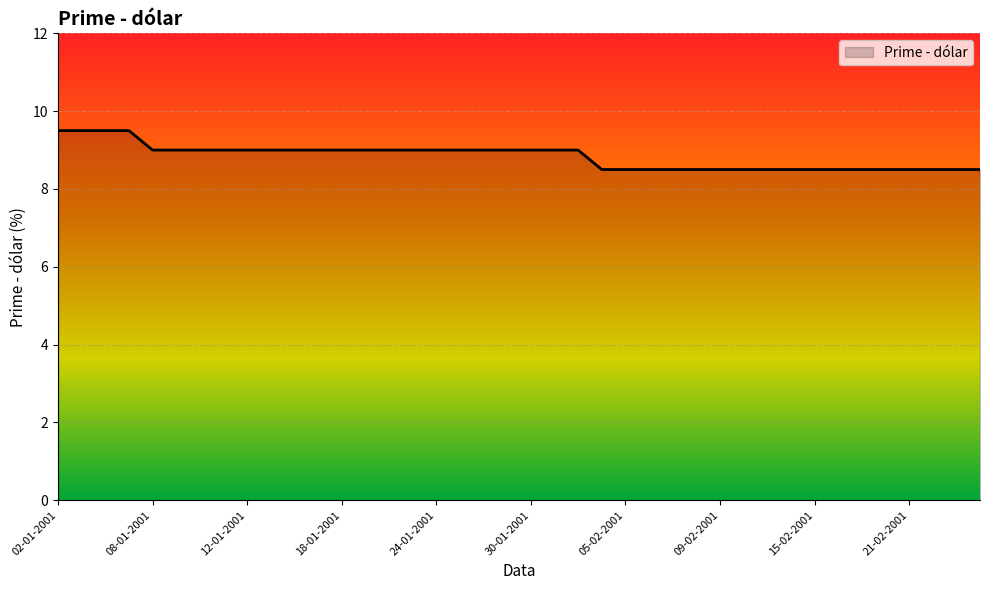

What is the greatest value displayed?

9.5